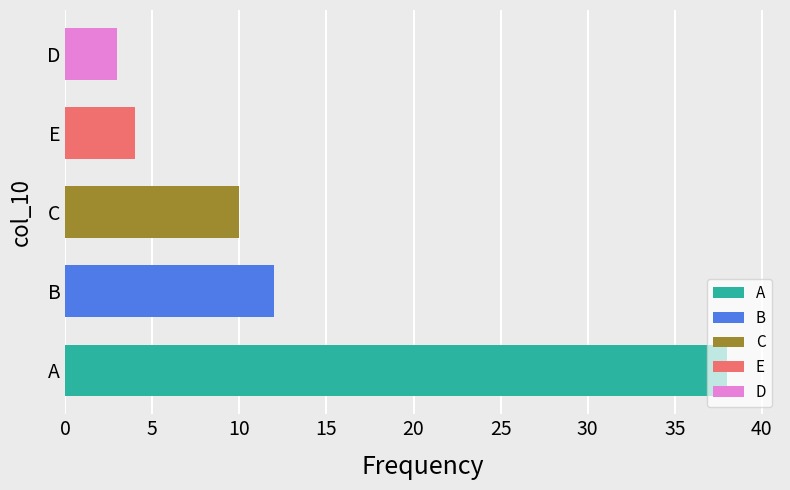

The chart shows a value of 38 at A. True or false?

True